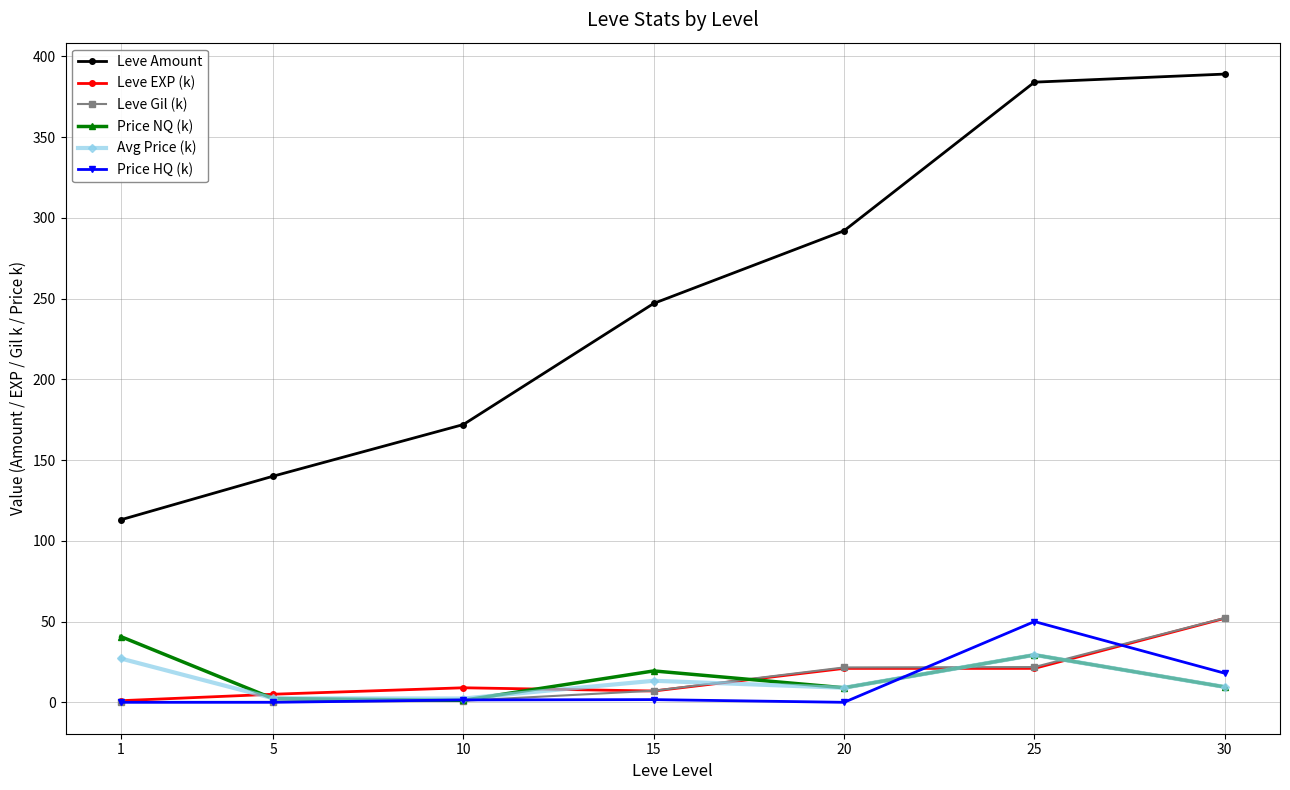

What is the greatest value displayed?

389.0